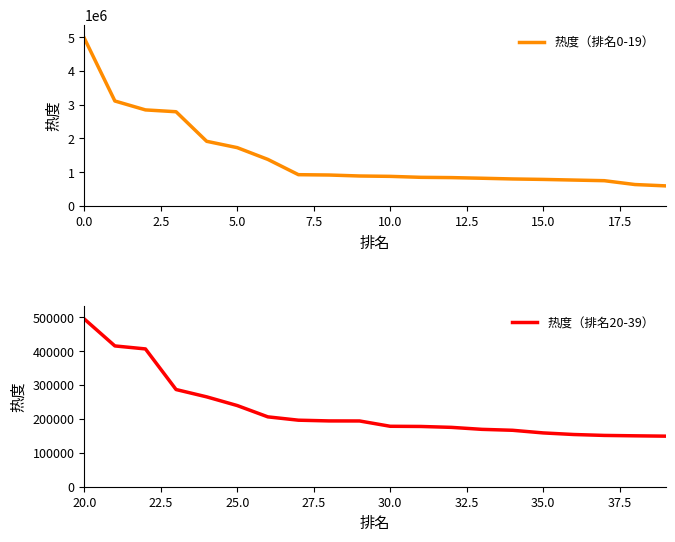

What is the maximum value for 热度（排名0-19）?

4969471